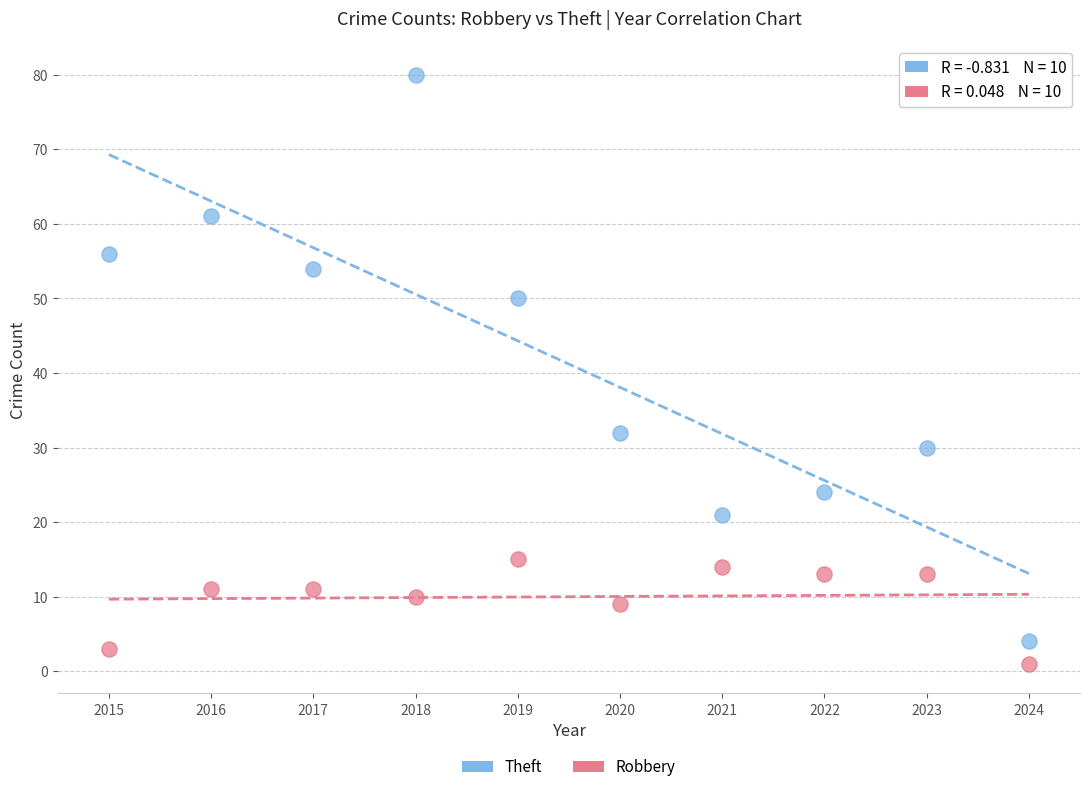

Across all data points, what is the range of X values (max minus min)?

9